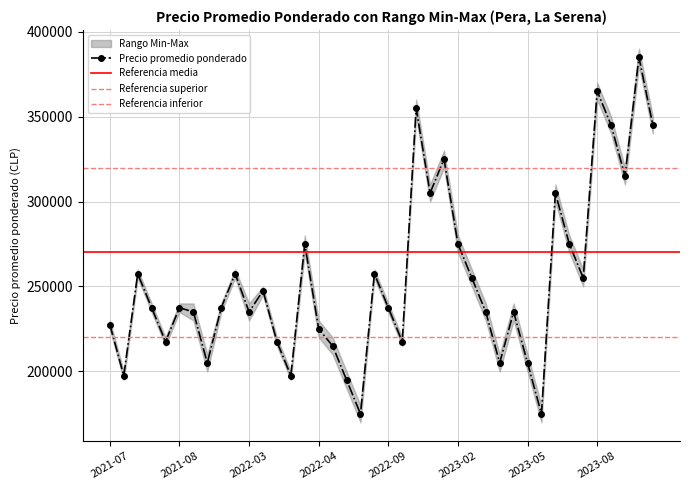

How many data points in Precio minimo are less than 235000?

18